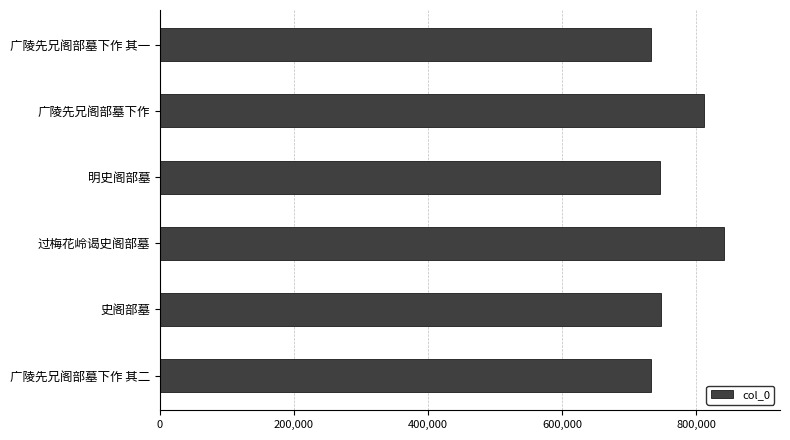

The value at 广陵先兄阁部墓下作 其二 is 732910. True or false?

True